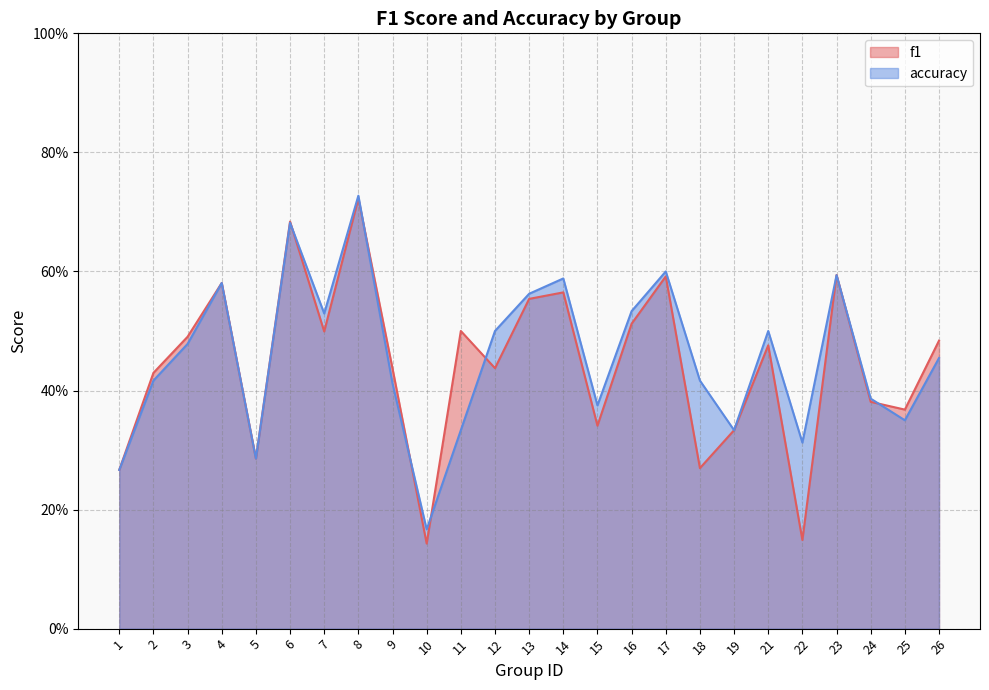

Between which two adjacent categories do f1 and accuracy first intersect?

6 and 7